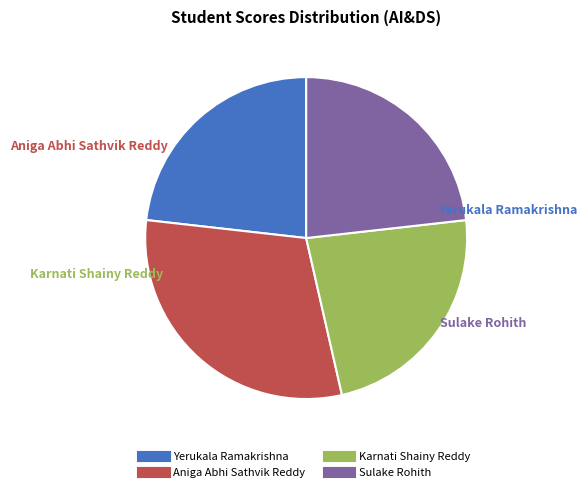

Is the sum of Aniga Abhi Sathvik Reddy and Sulake Rohith greater than half?

Yes